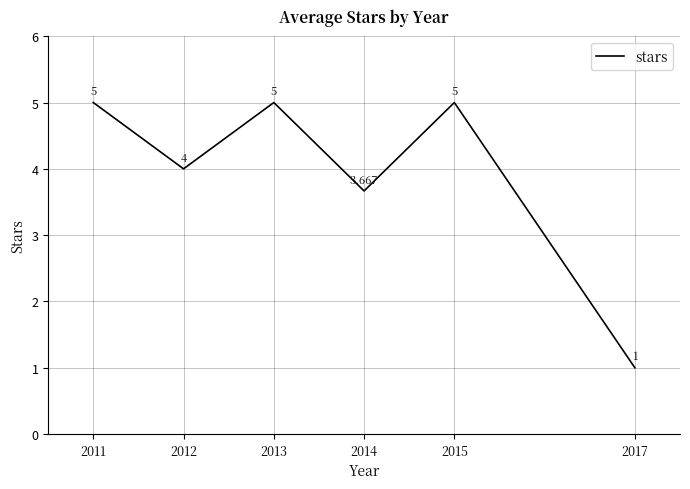

How many categories are shown in the chart?

6